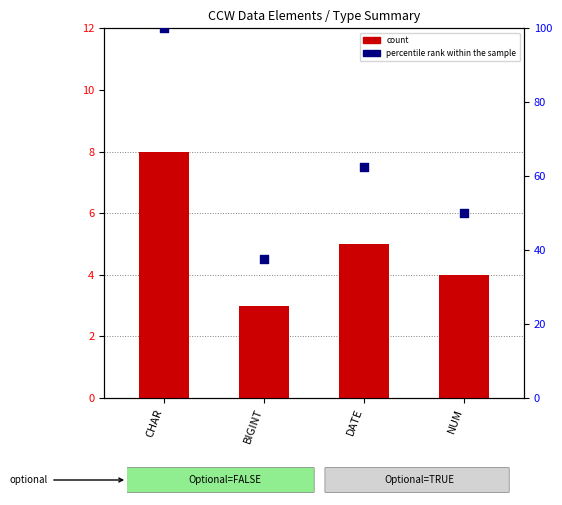

Which series contains the lowest Y value?

count